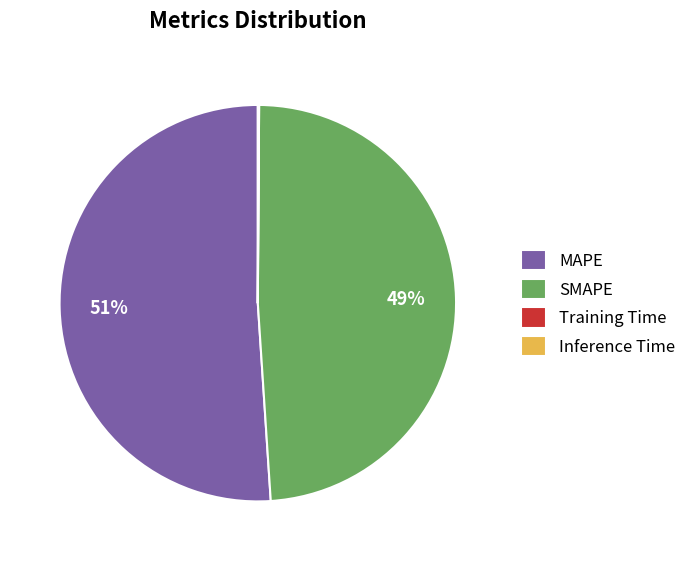

To the nearest percent, what is the difference between the largest and smallest slice percentages?

51%